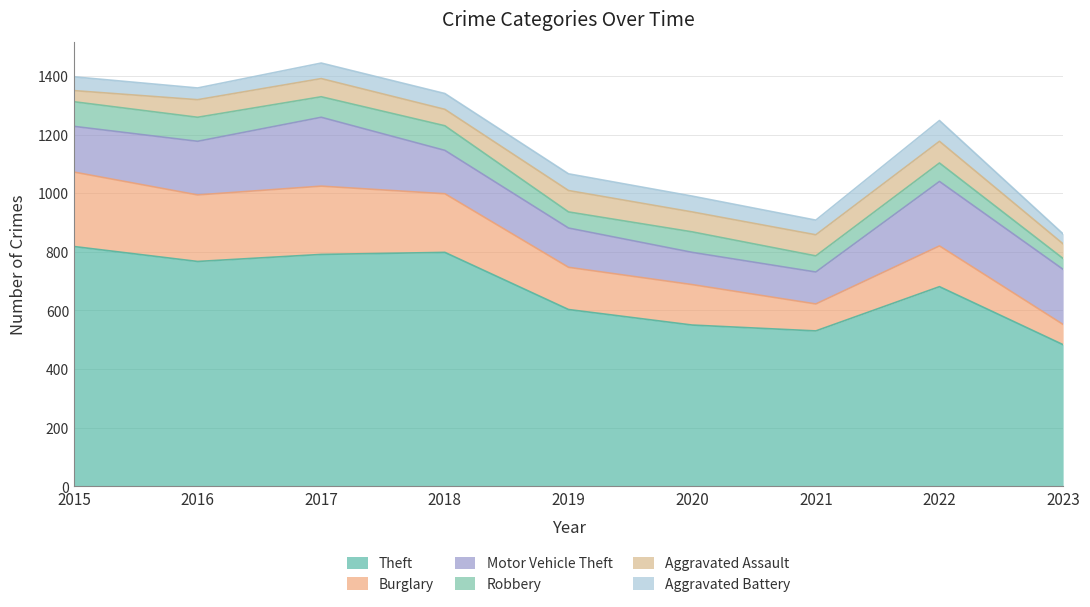

Does the chart have visible grid lines?

Yes